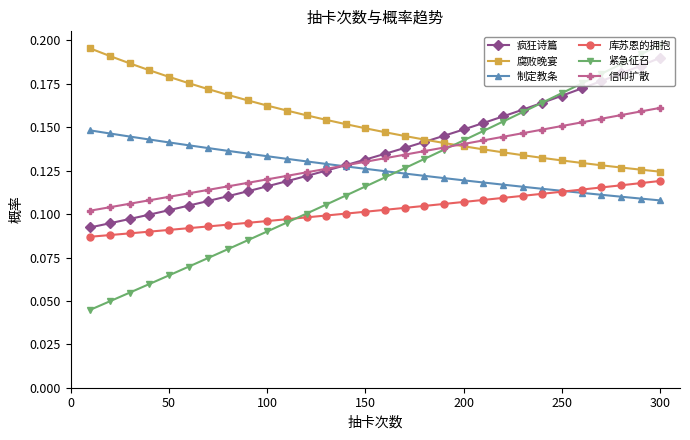

Which series has the largest total across all categories?

腐败晚宴